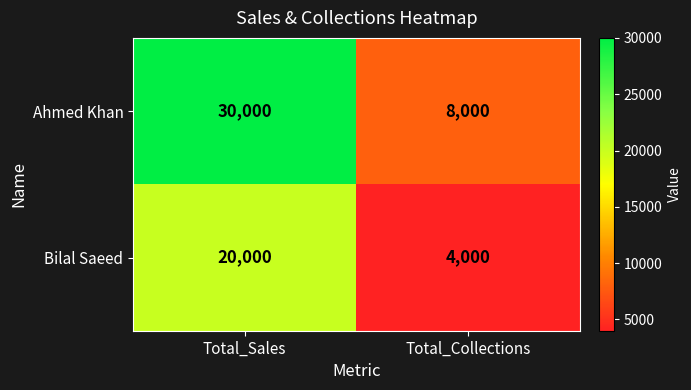

What is the difference between the highest and lowest values at Total_Collections?

4000